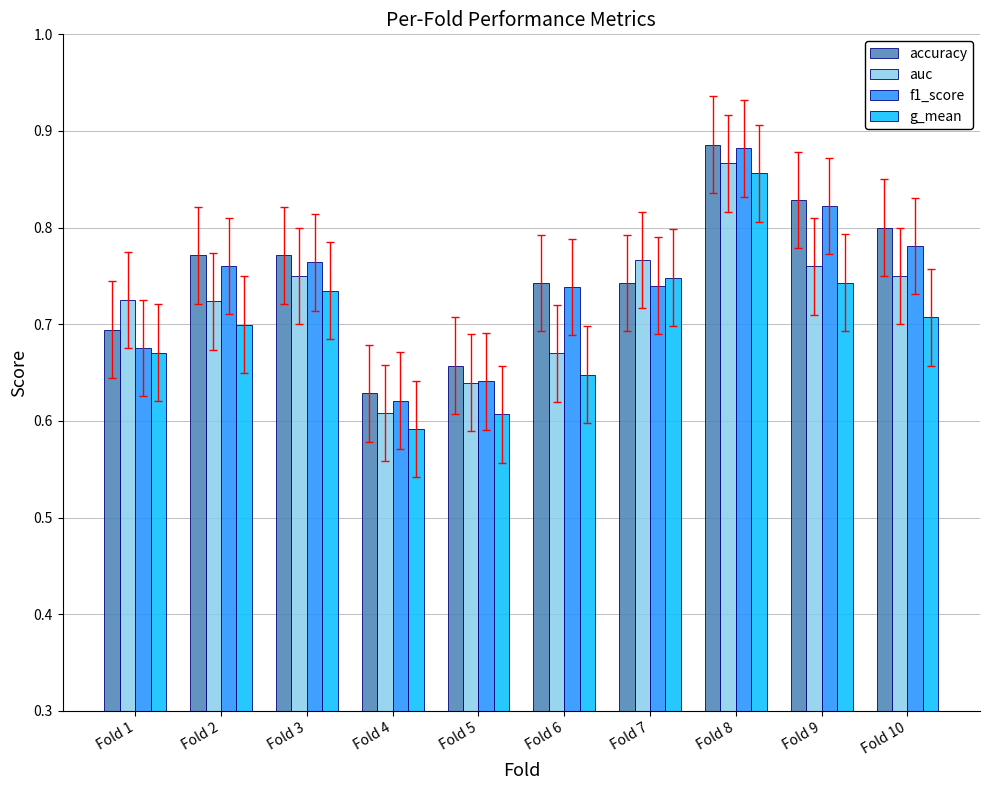

What is the spread (max minus min) of values at Fold 6?

0.1